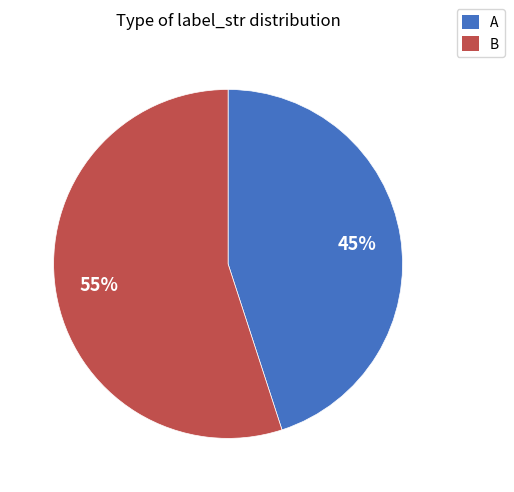

What percentage is the B slice, to the nearest percent?

55%